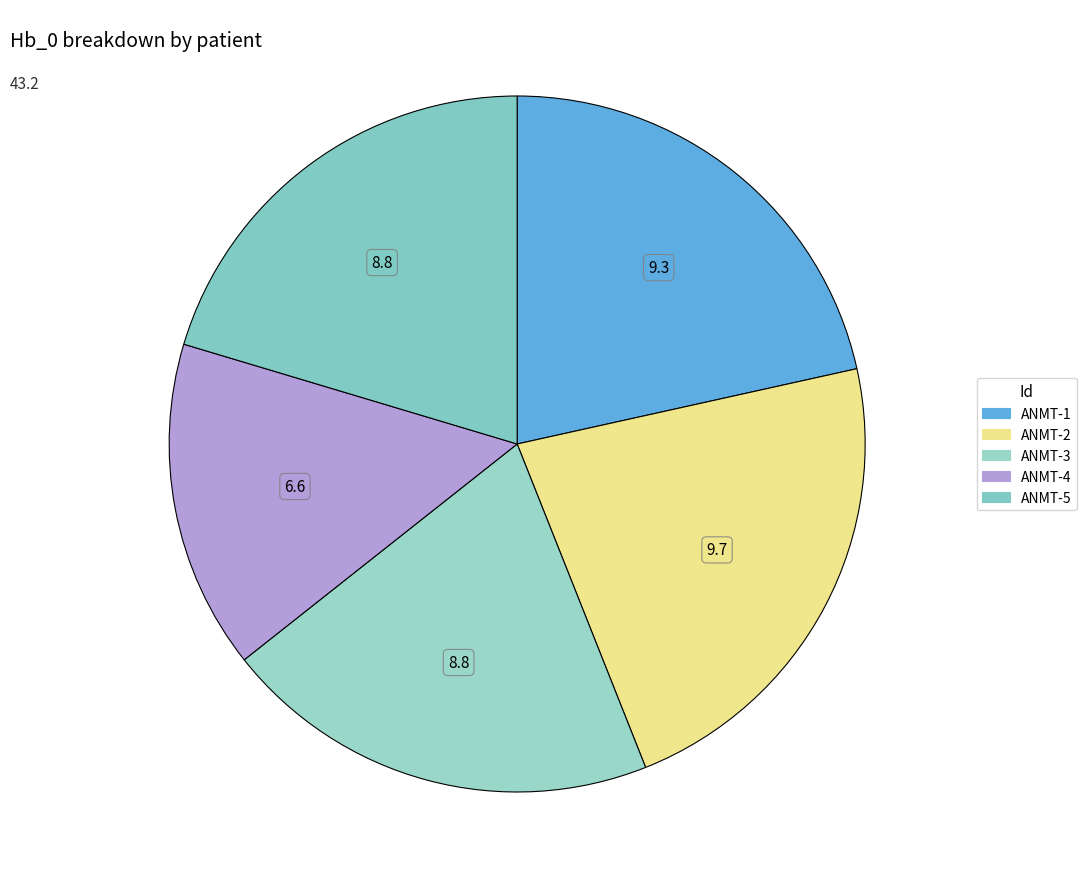

What is the change in value from ANMT-2 to ANMT-3?

-0.9